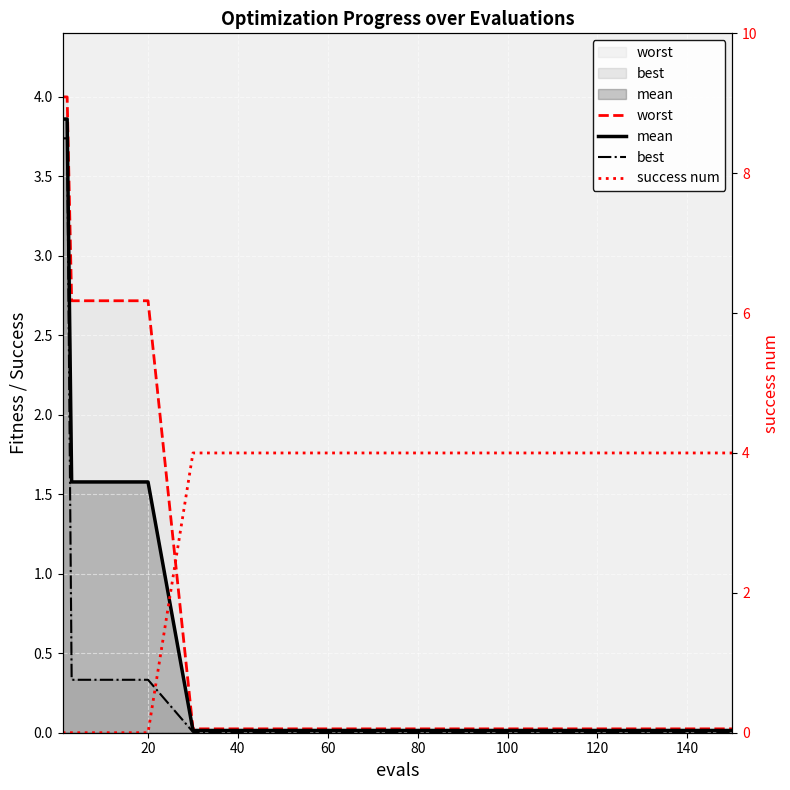

True or false: worst and best intersect in this chart.

False